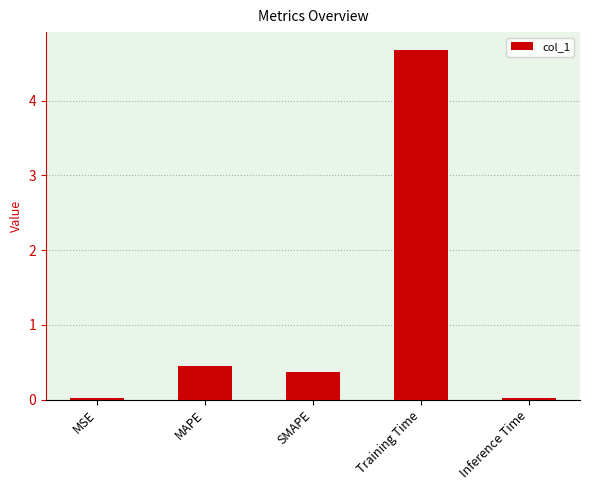

Where is the data nearest to the value 2?

MAPE